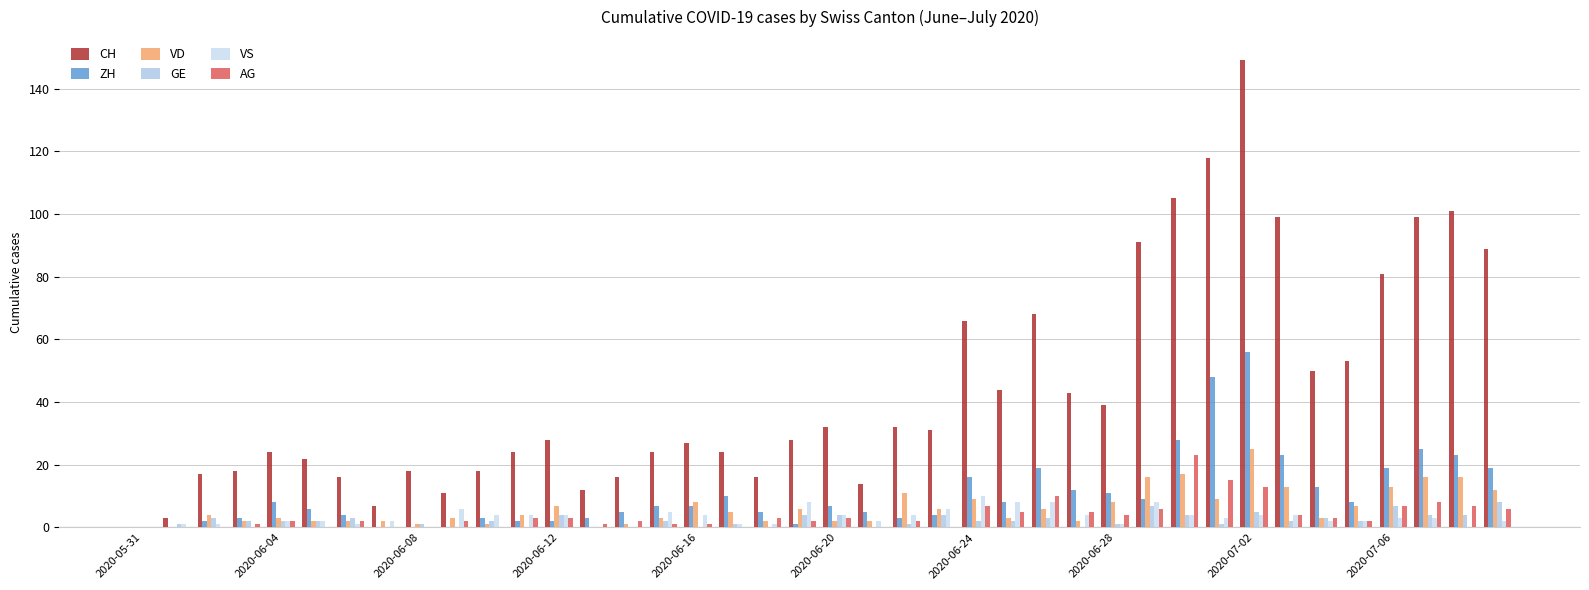

How many series are shown in this chart?

6